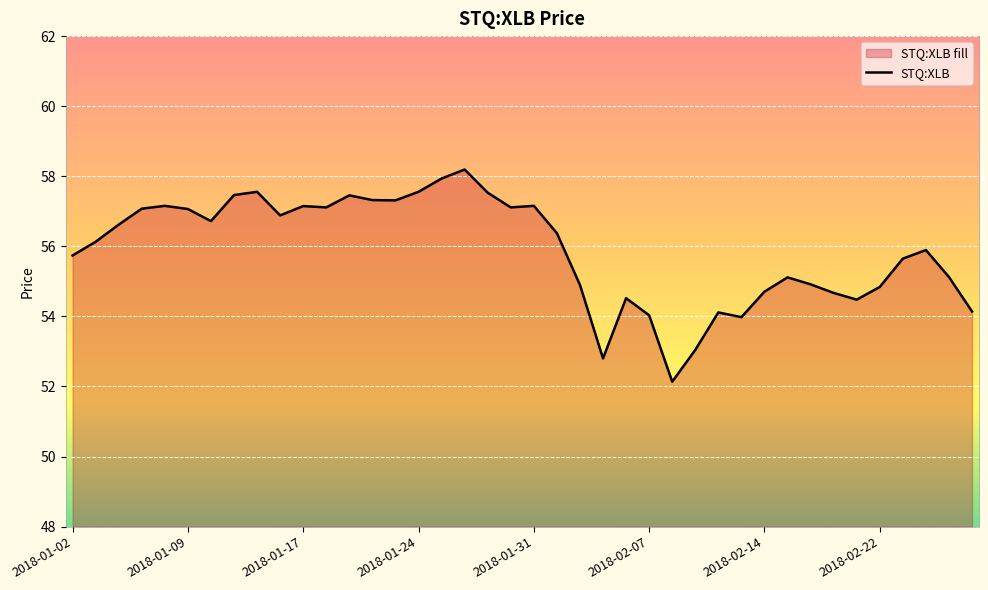

Is it true that the value at 23 is 76.0?

False